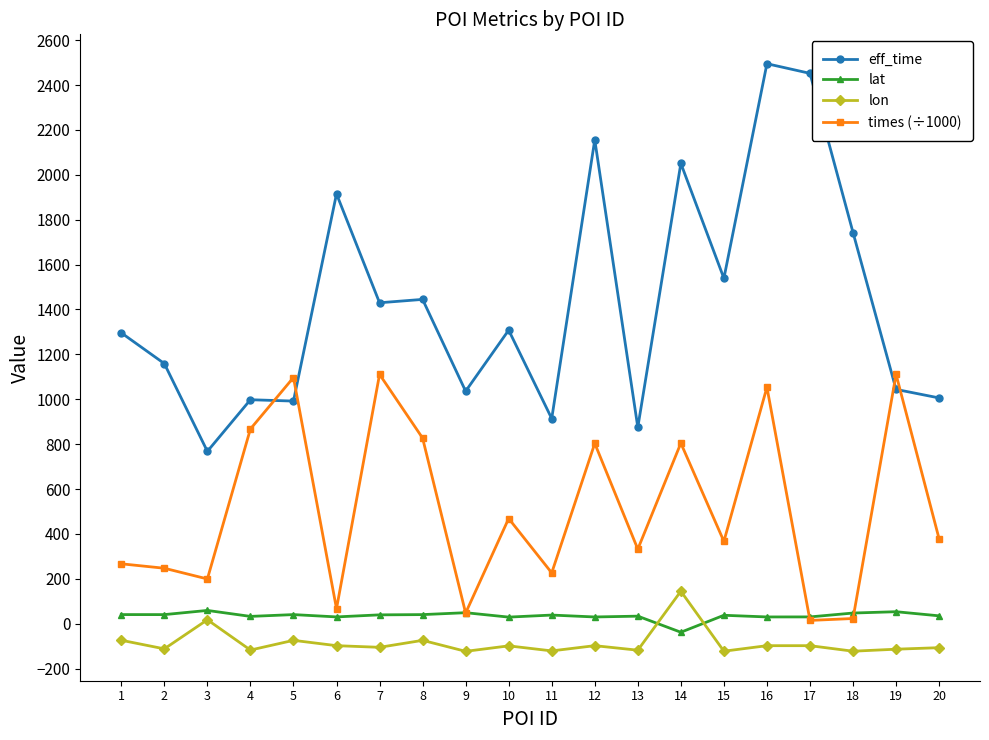

Does the chart have visible grid lines?

No